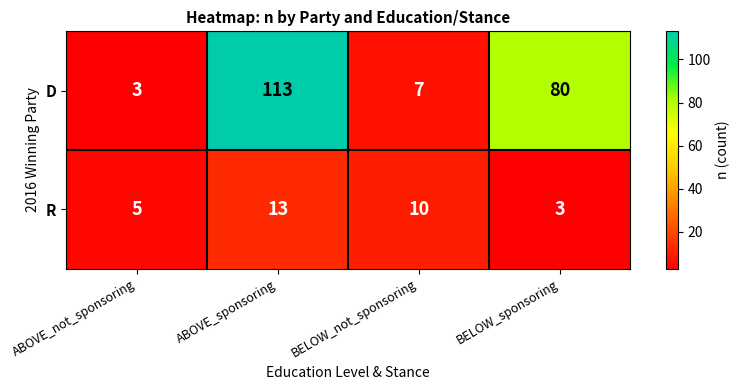

The value of D at ABOVE_sponsoring is 70. True or false?

False